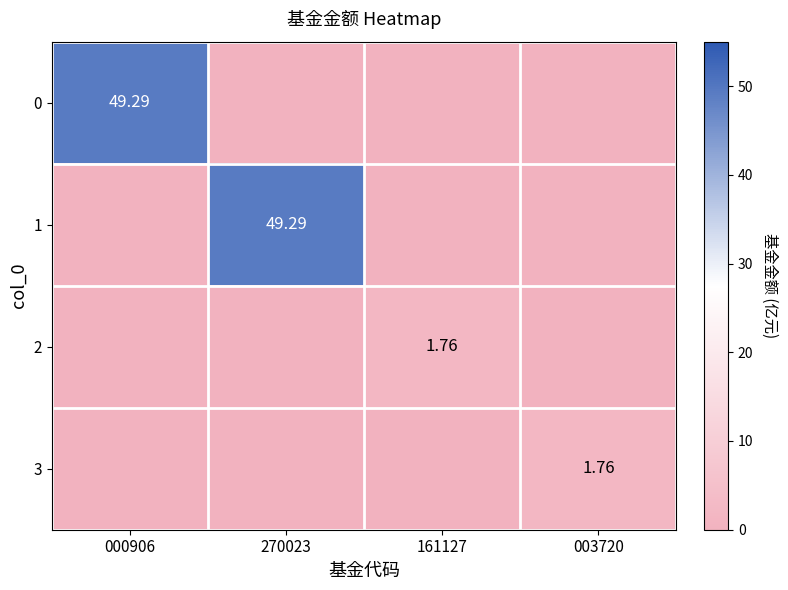

The 3 series shows 1.8 at 003720. True or false?

True